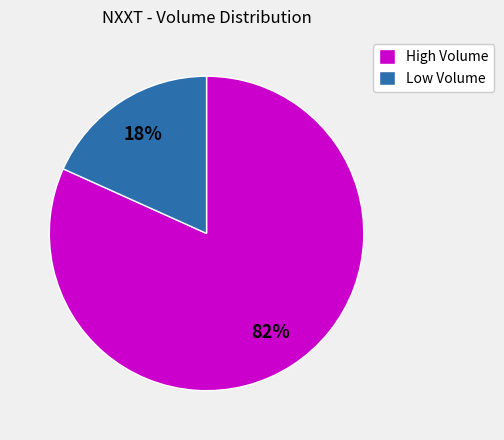

To the nearest percent, what is the combined percentage of High Volume and Low Volume?

100%